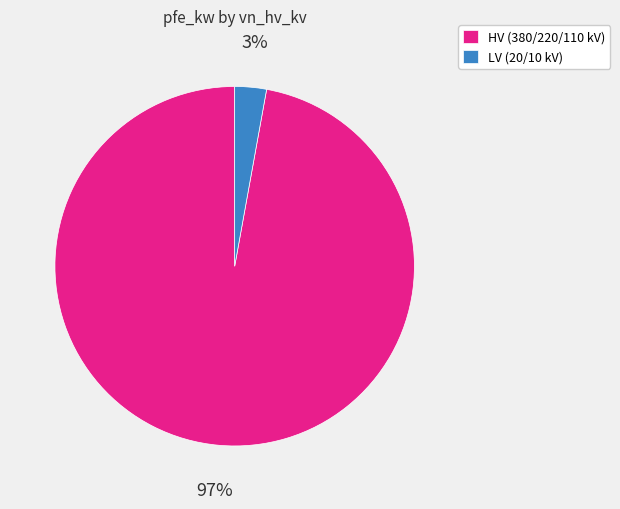

Is there any slice that represents more than half of the pie?

Yes